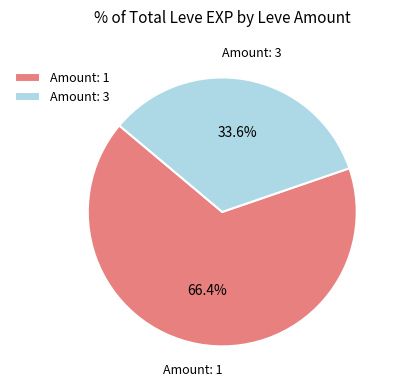

Which slice is the largest?

Amount: 1